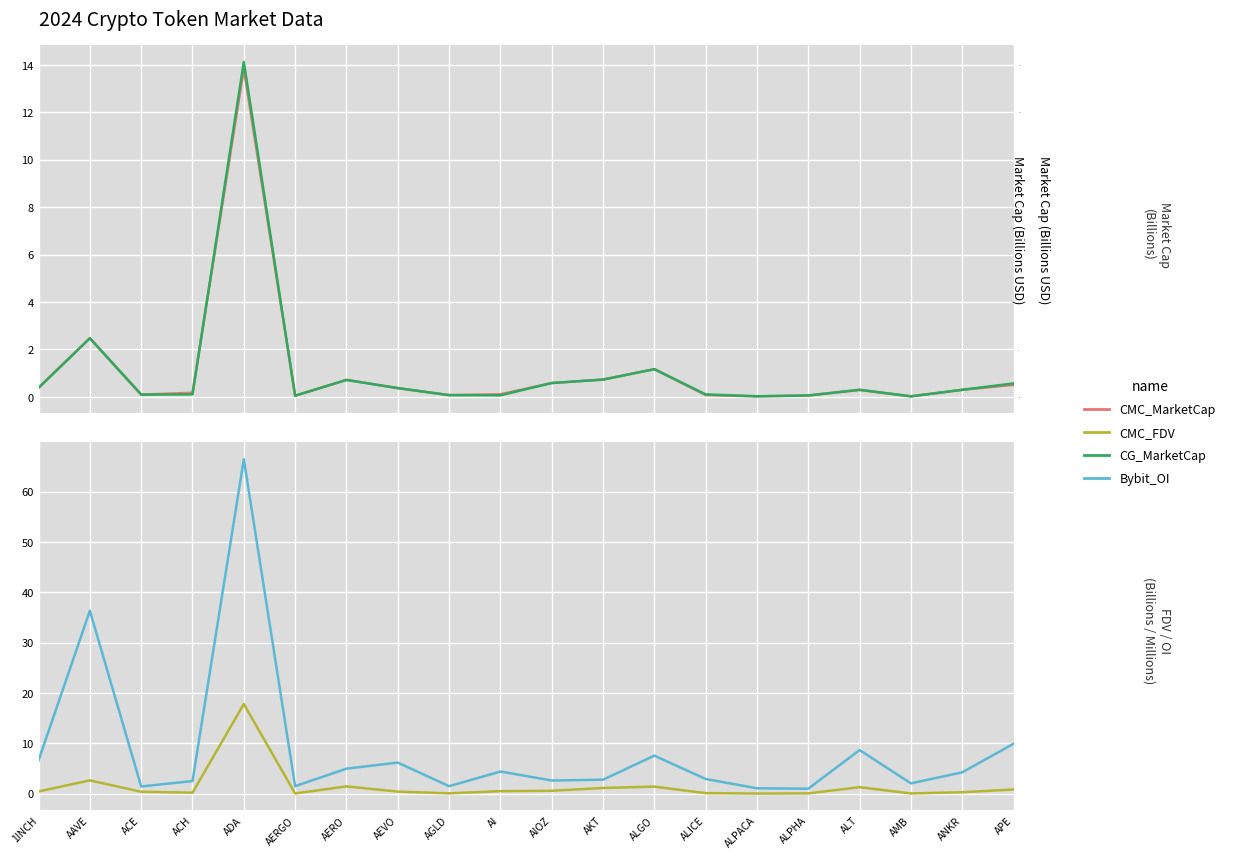

Which series ends up on top after the final intersection of CG_MarketCap and CMC_FDV?

CMC_FDV